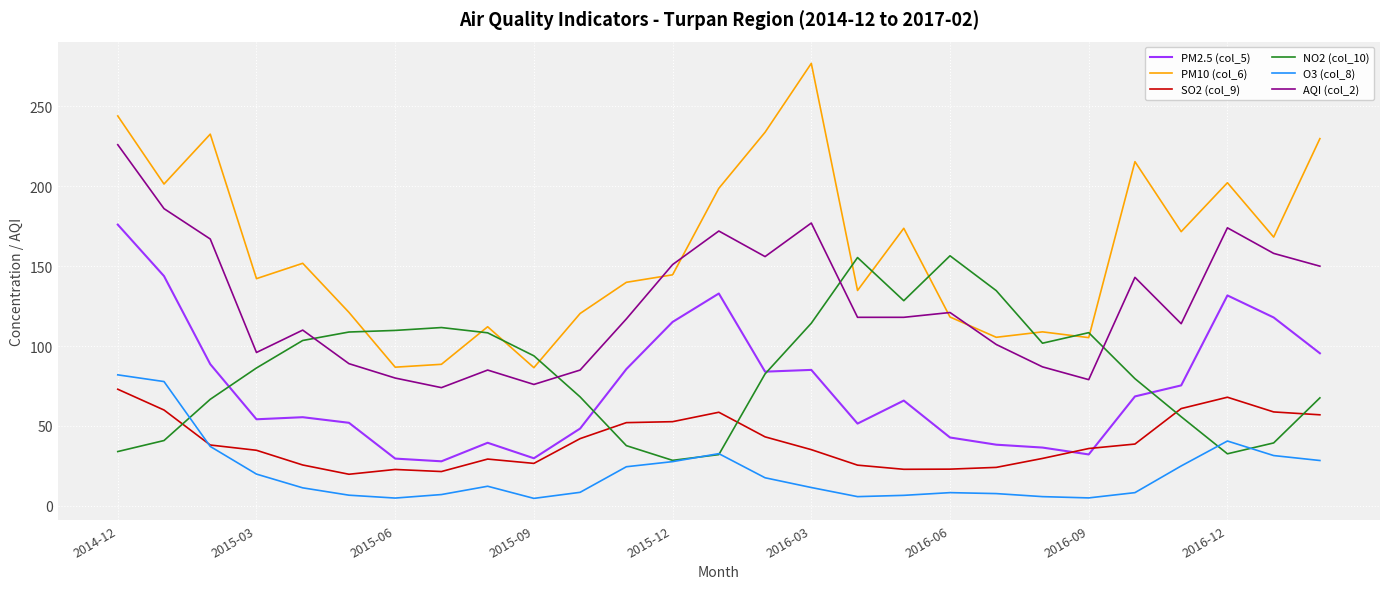

What is the smallest value displayed?

4.7